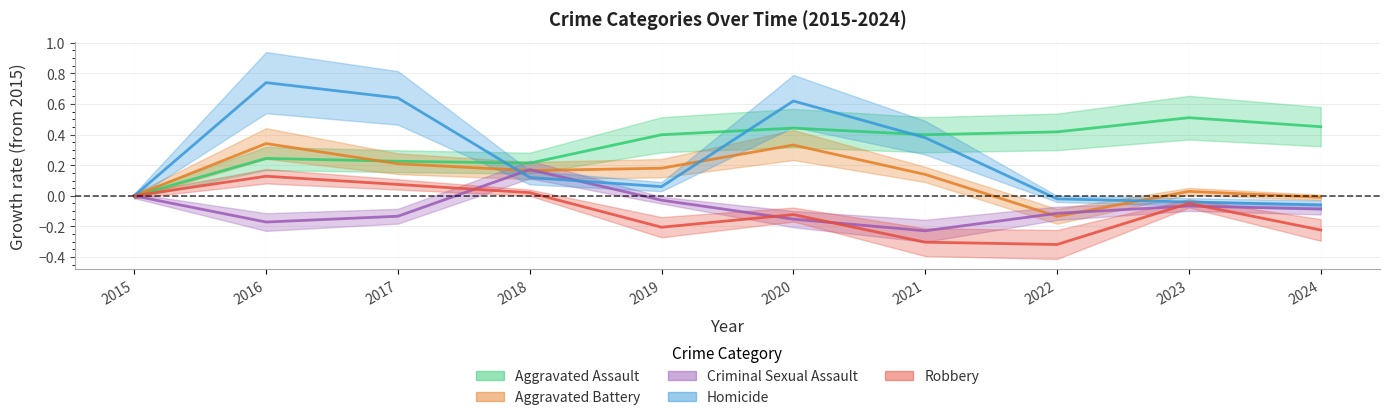

What is the value of the Aggravated Battery point at the 6th from the left?

0.3